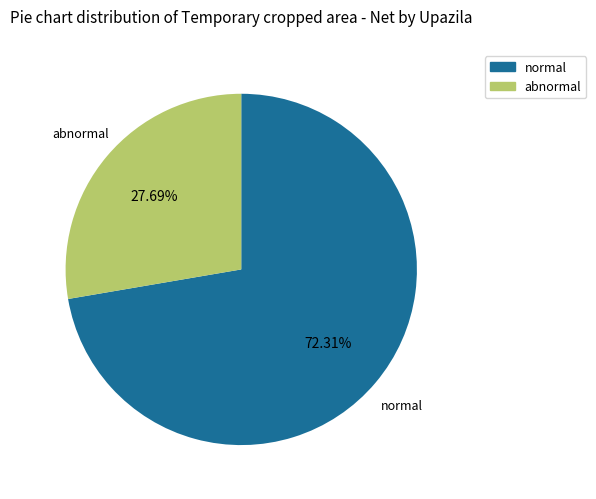

Does any single category account for the majority?

Yes